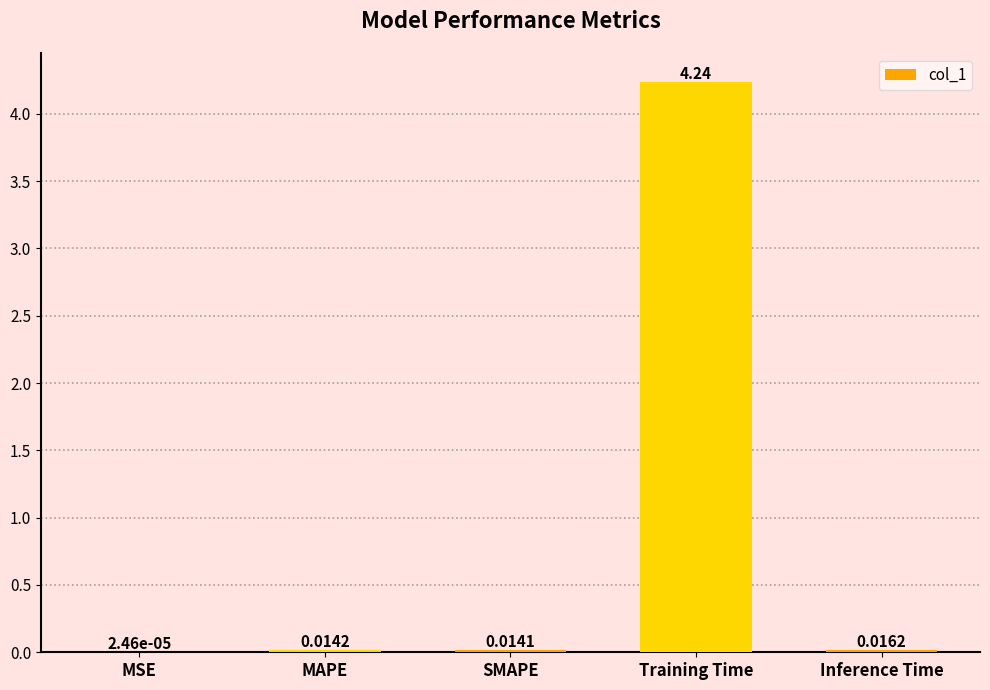

Where is the data nearest to the value 2?

Inference Time